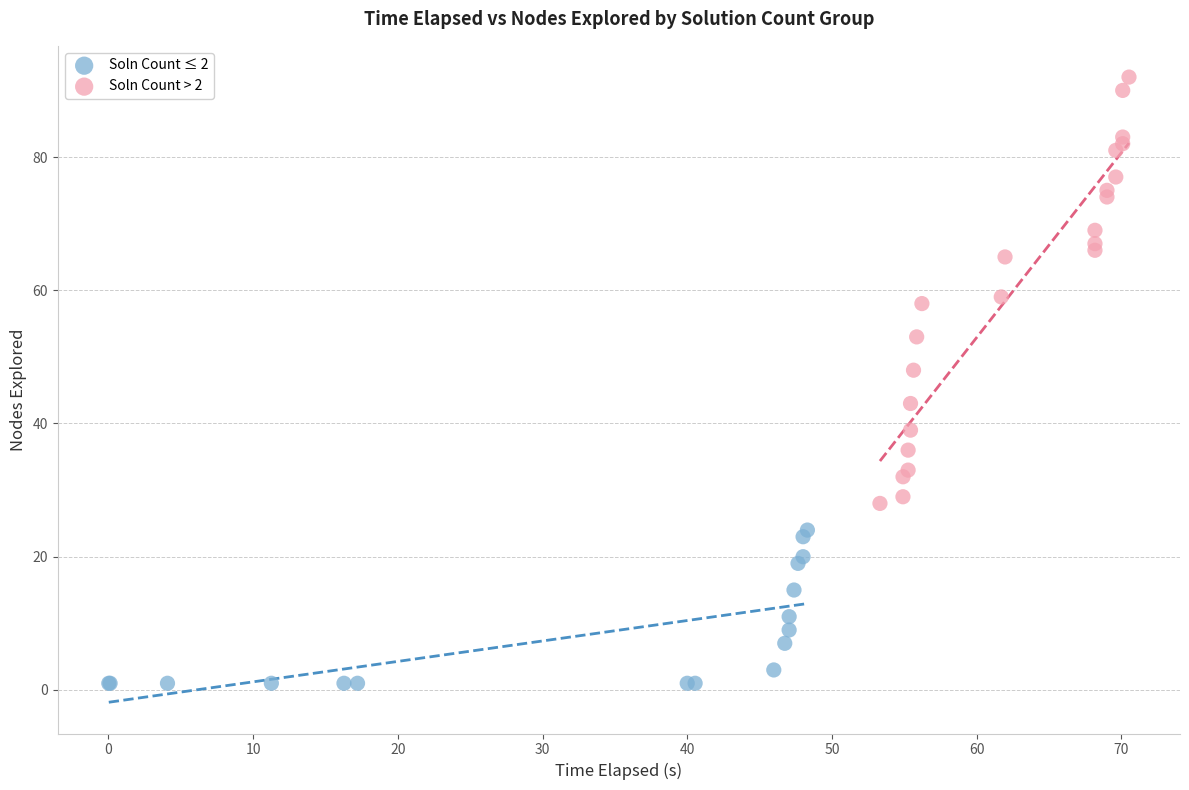

Which series contains the lowest Y value?

Soln Count ≤ 2